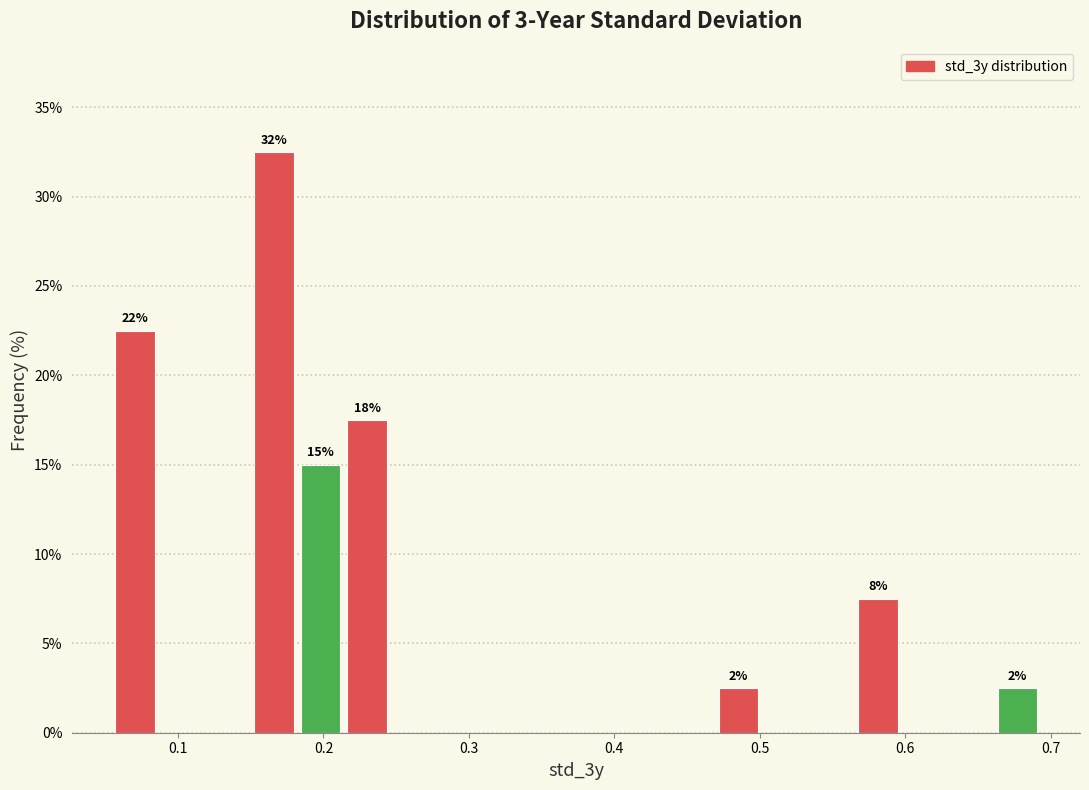

Around what value on the x-axis is the tallest bar? Give the approximate position of its centre, as read against the axis.

0.17